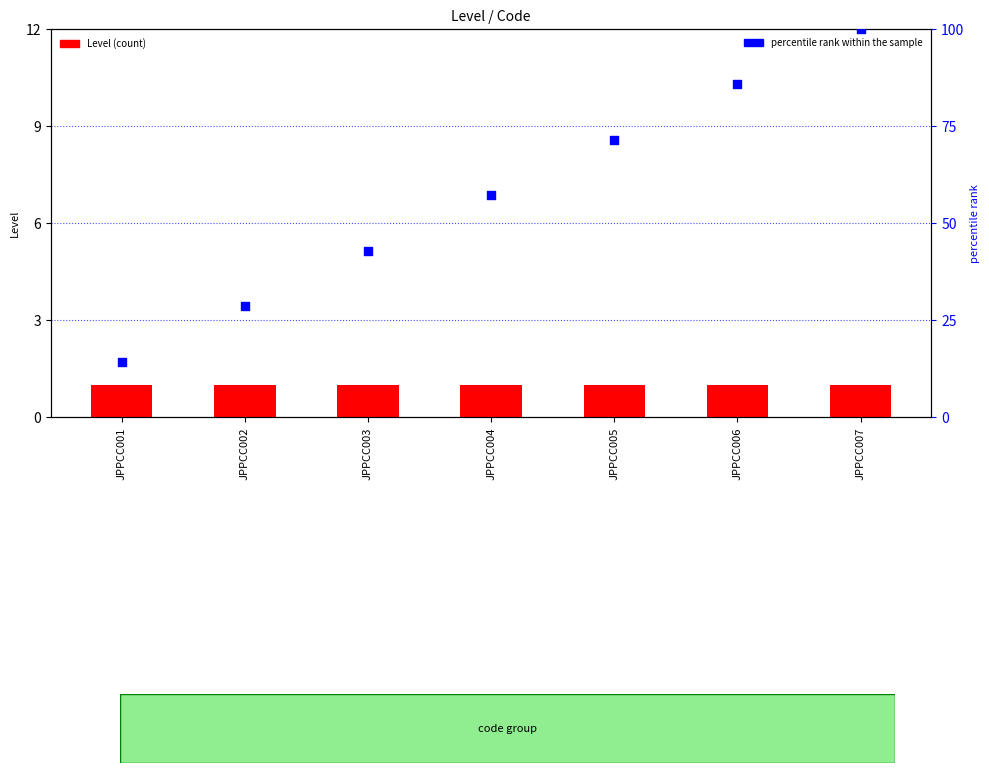

Which series contains the lowest Y value?

Level